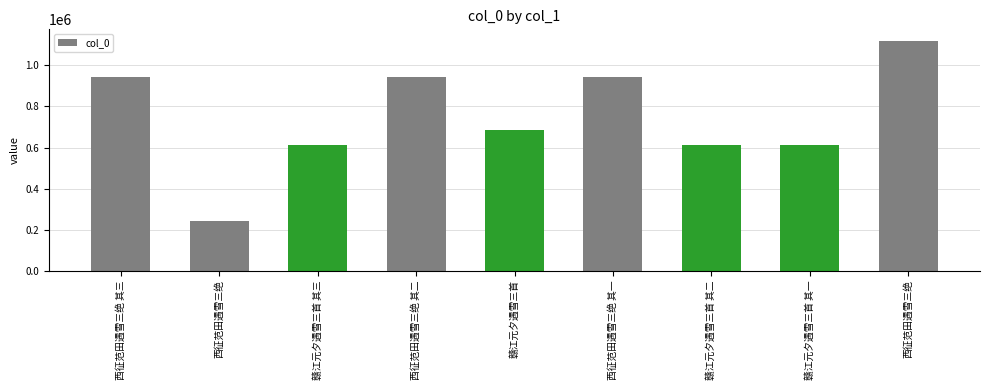

Rank the categories by value from lowest to highest.

西征范田遇雪三绝, 赣江元夕遇雪三首 其一, 赣江元夕遇雪三首 其二, 赣江元夕遇雪三首 其三, 赣江元夕遇雪三首, 西征范田遇雪三绝 其一, 西征范田遇雪三绝 其三, 西征范田遇雪三绝 其二, 西征范田遇雪三绝